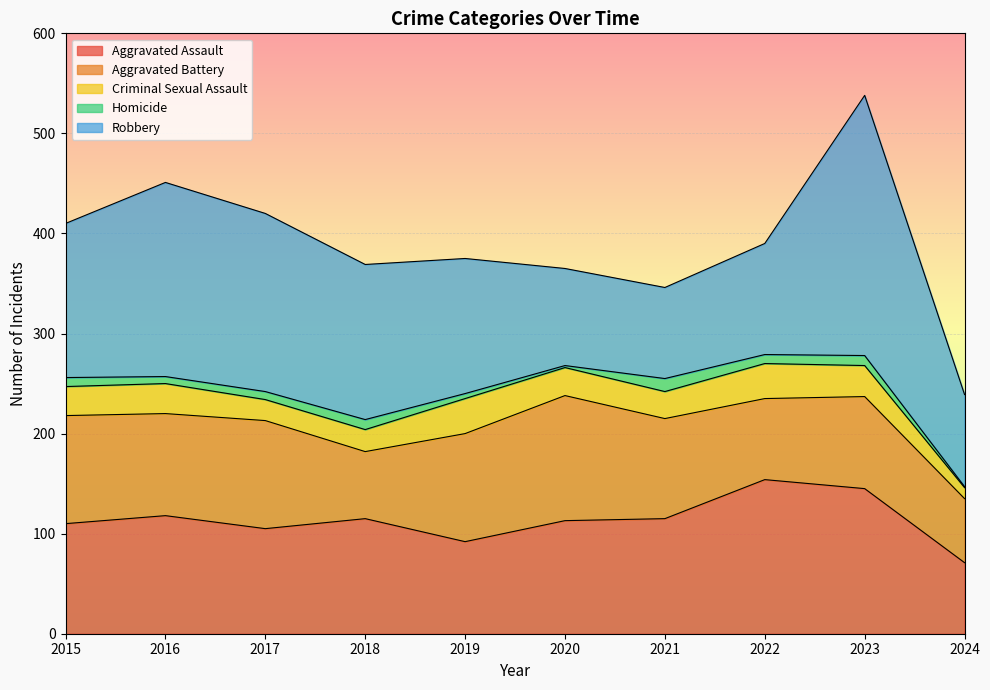

Does the chart display data point markers on the line(s)?

No